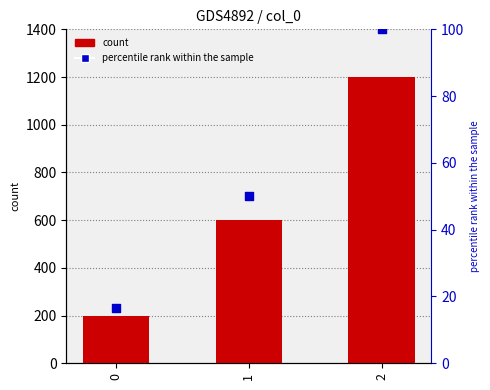

At how many categories does at least one series exceed 505?

2